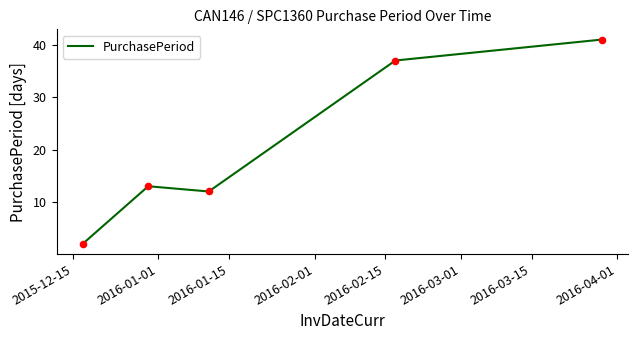

What is the greatest value displayed?

41